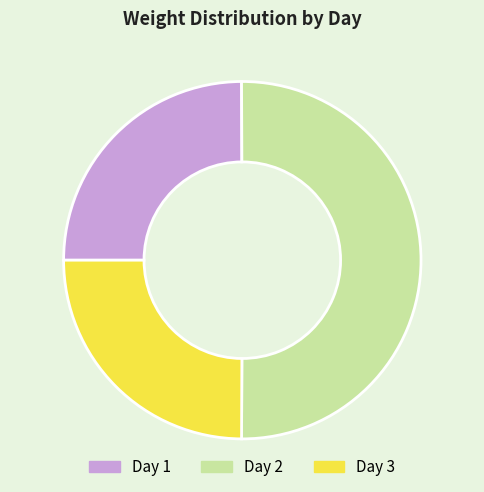

Is it true that Day 1 is 33% of the pie?

False